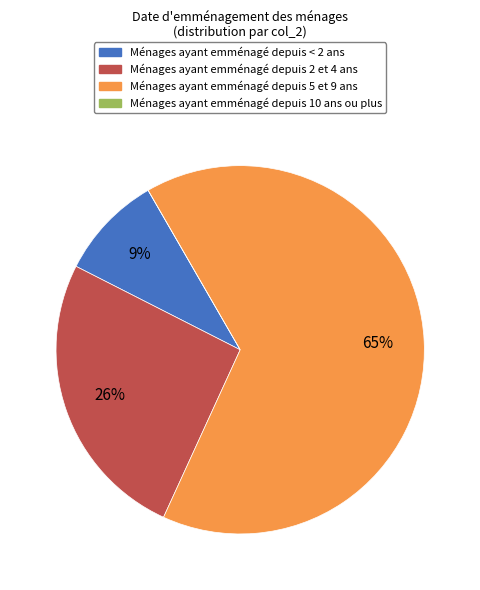

Does any single category account for the majority?

Yes